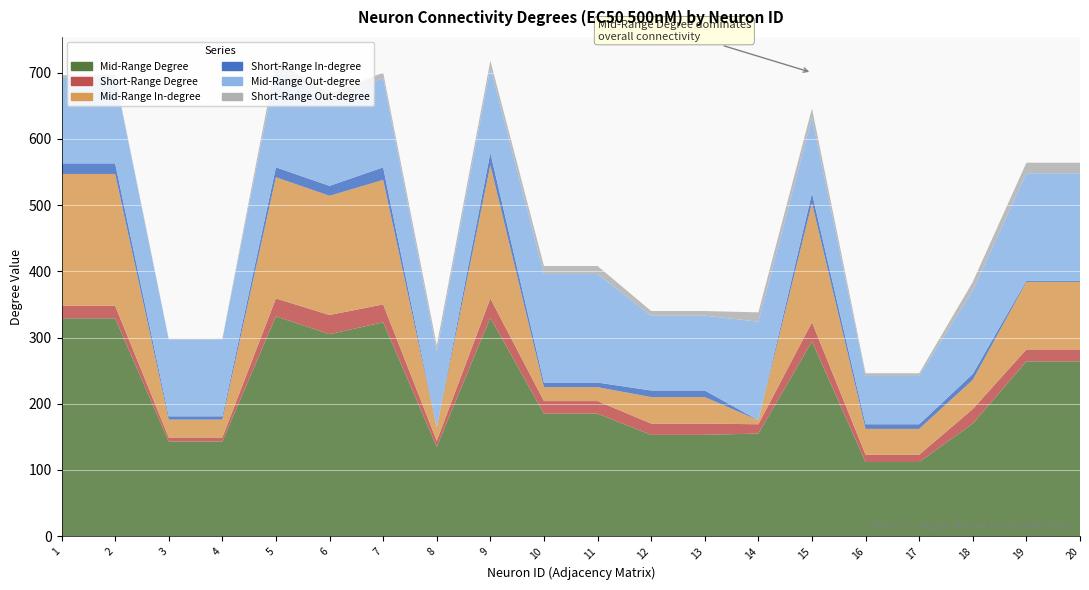

Reading right to left, list all the values displayed in this chart.

Mid-Range Degree: 264	264	170	112	112	294	155	153	153	185	185	330	135	323	305	332	143	143	329	329
Short-Range Degree: 18	18	22	11	11	29	14	17	17	19	19	29	9	27	29	27	6	6	19	19
Mid-Range In-degree: 102	102	44	39	39	180	6	40	40	21	21	201	20	188	180	183	27	27	199	199
Short-Range In-degree: 2	2	9	7	7	15	0	10	10	7	7	19	0	19	15	15	5	5	16	16
Mid-Range Out-degree: 162	162	126	73	73	114	149	113	113	164	164	129	115	135	125	149	116	116	130	130
Short-Range Out-degree: 16	16	13	4	4	14	14	7	7	12	12	10	9	8	14	12	1	1	3	3